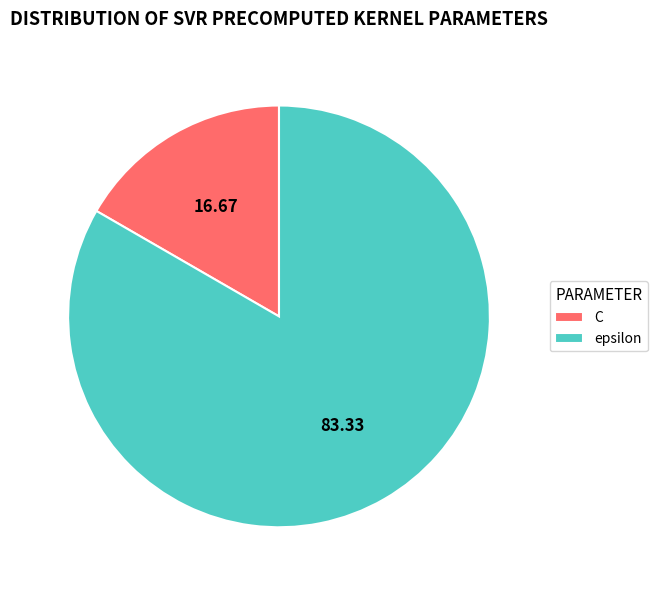

Combined, do epsilon and C account for over 50%?

Yes